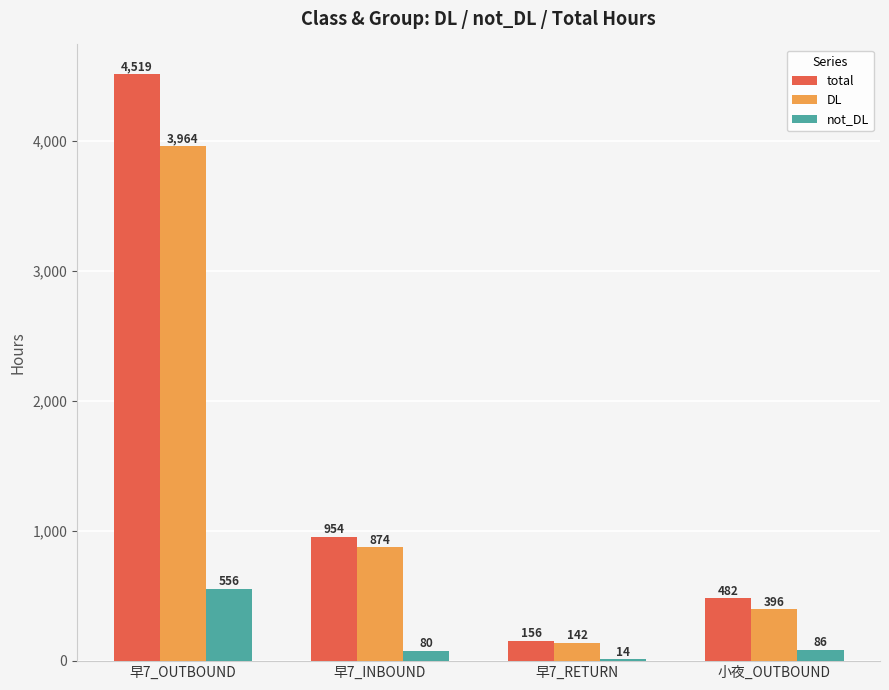

What is the greatest value displayed?

4519.3